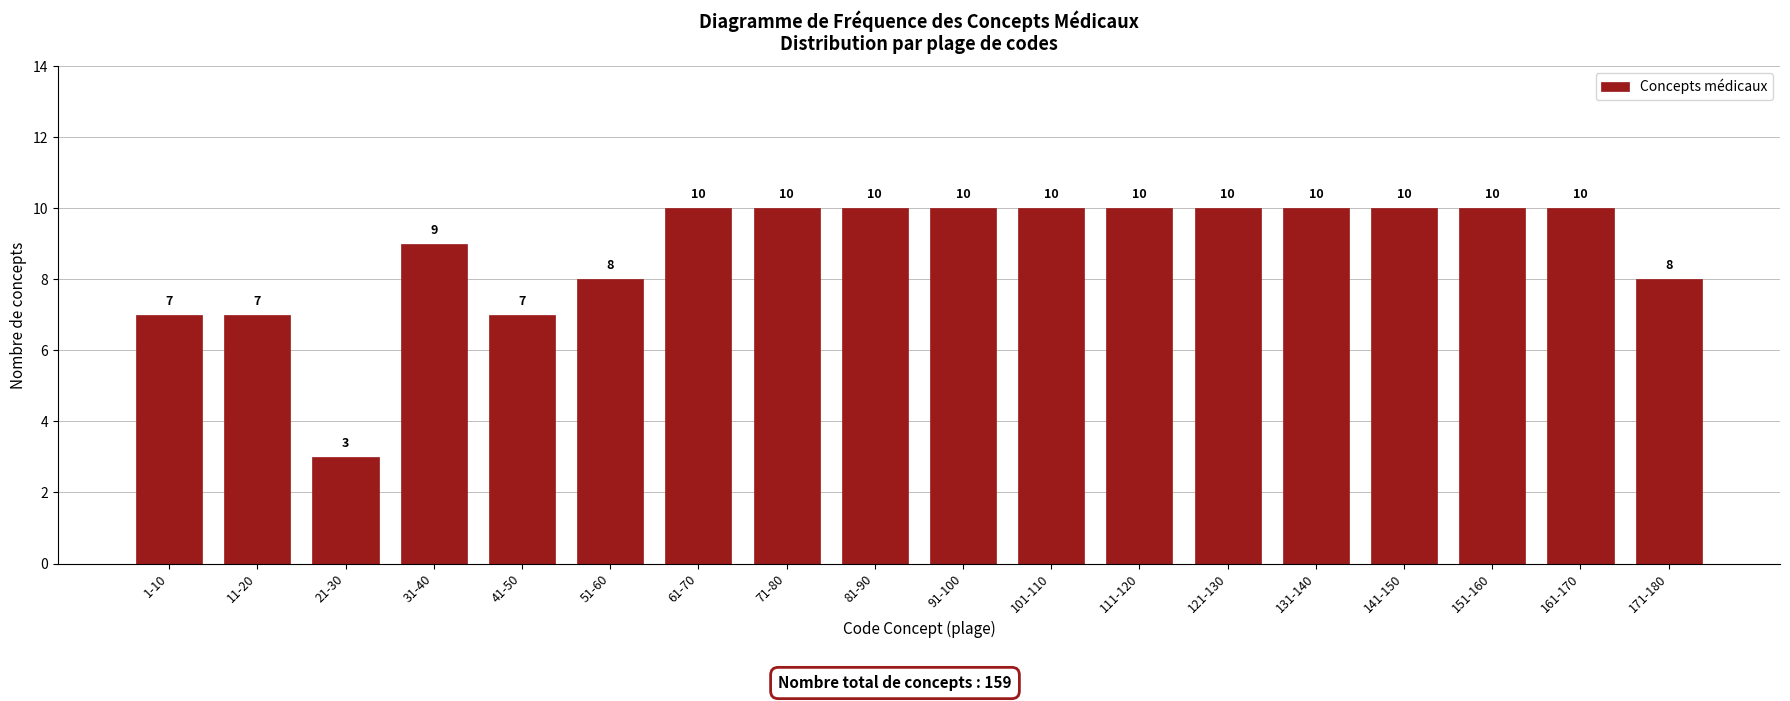

Reading right to left, extract all data points from this chart.

8	10	10	10	10	10	10	10	10	10	10	10	8	7	9	3	7	7